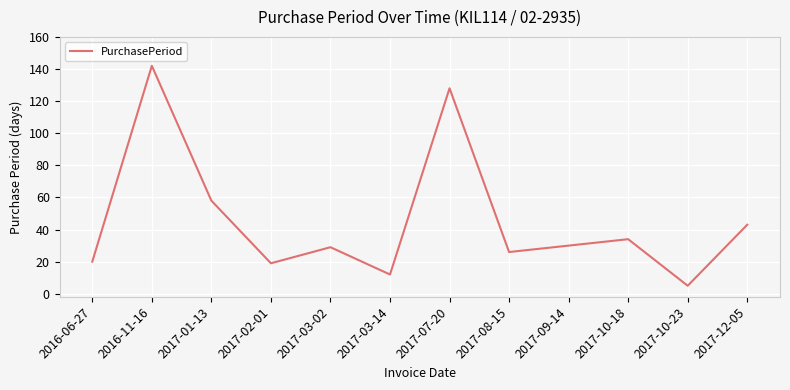

Which label corresponds to the largest value in the chart?

2016-11-16